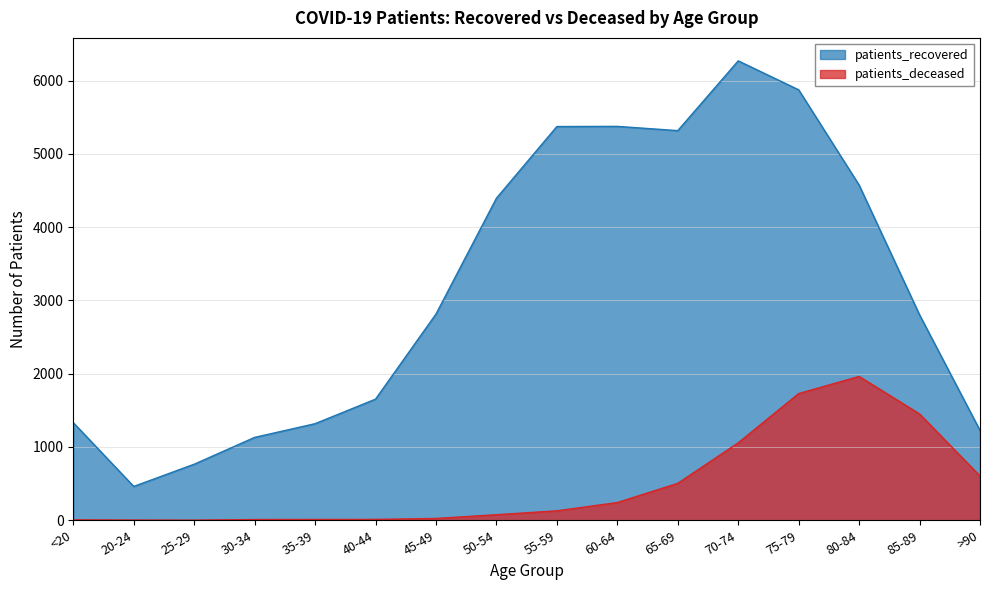

What is the maximum value for patients_recovered?

6269